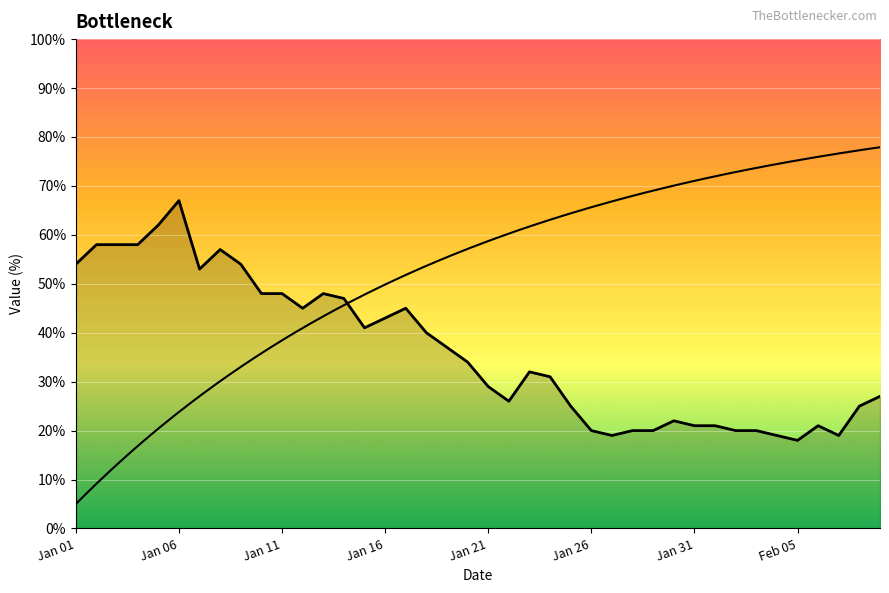

Where does the data first go above 34?

Jan 01